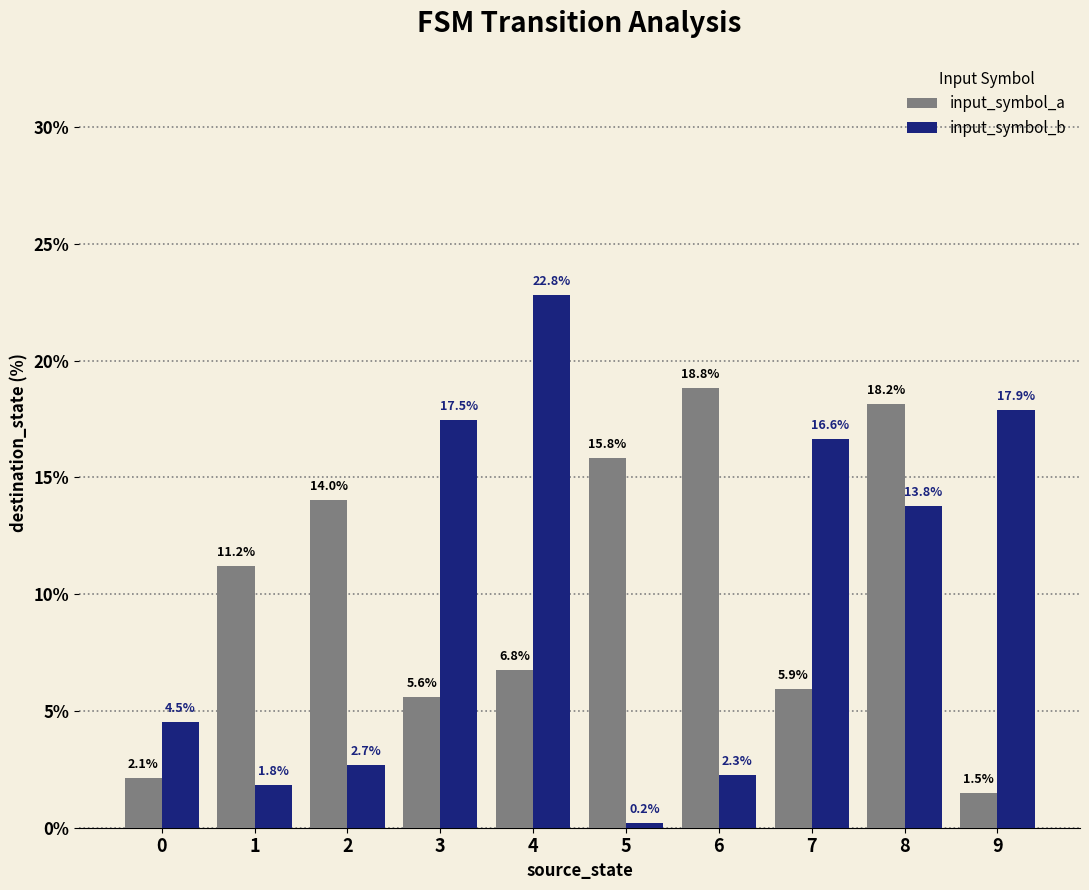

Where does the input_symbol_a series first go above 11?

1